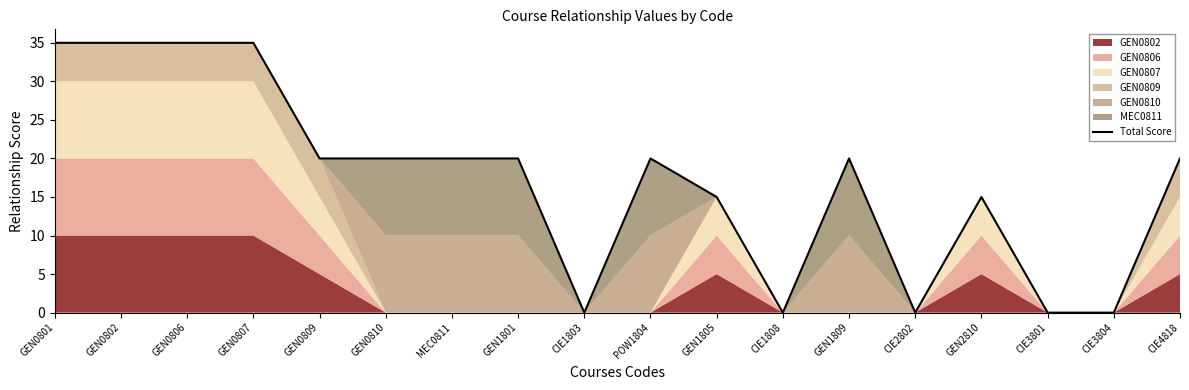

Where is the data nearest to the value 17?

GEN1805